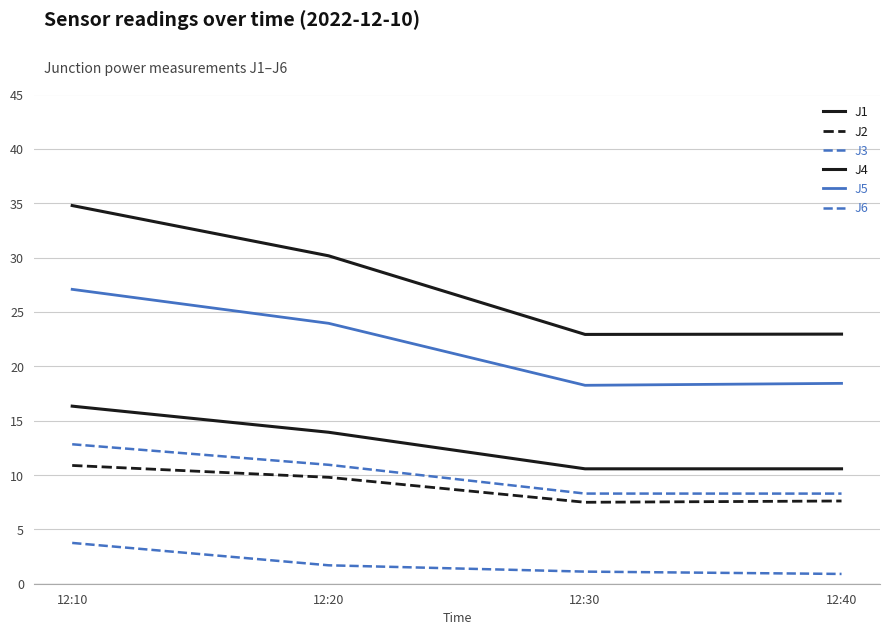

Where does the J6 series first go above 10?

12:10